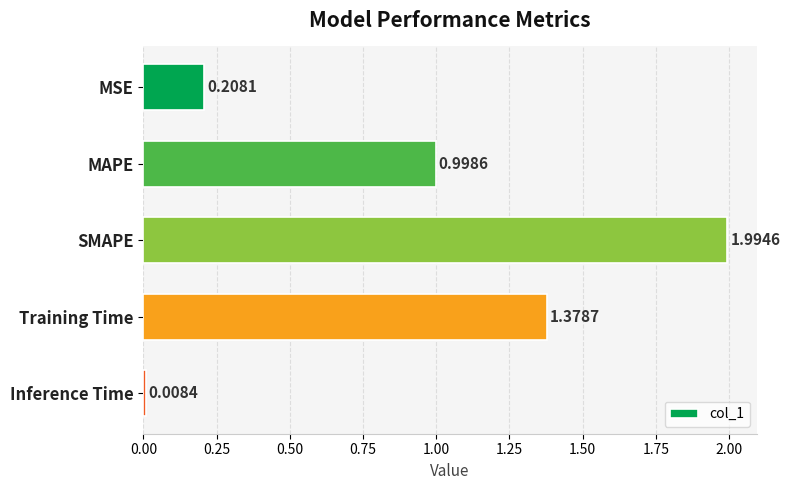

What is the sum of all values?

4.6